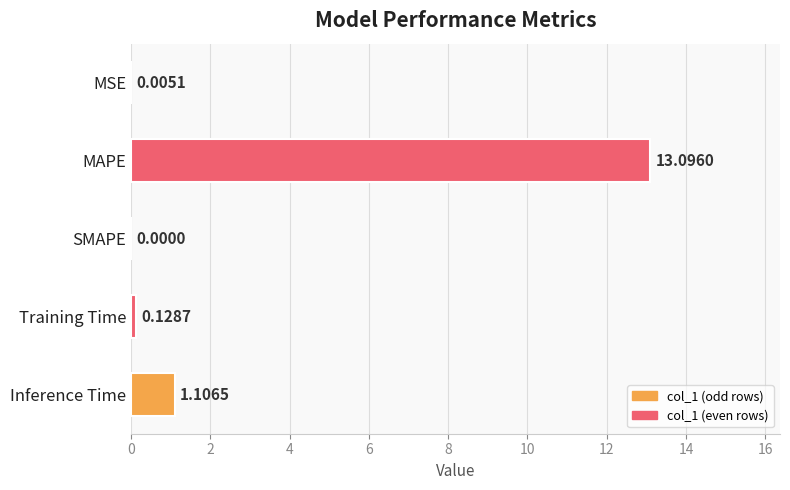

What is the change in value from MAPE to Inference Time?

-12.0